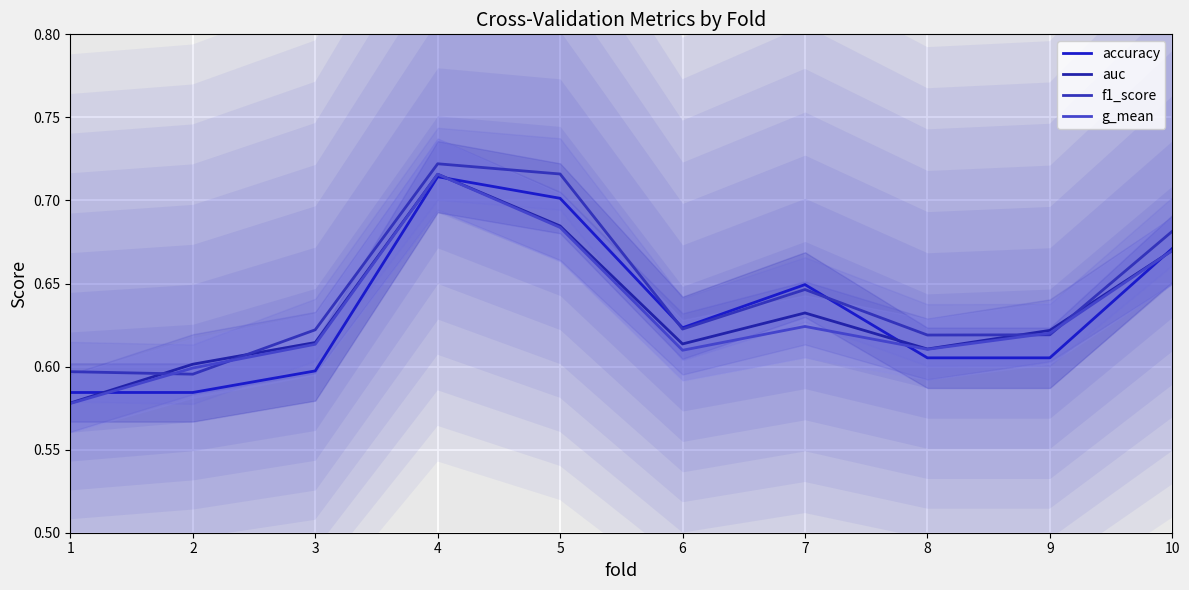

Which series changed the most between 4 and 10?

auc